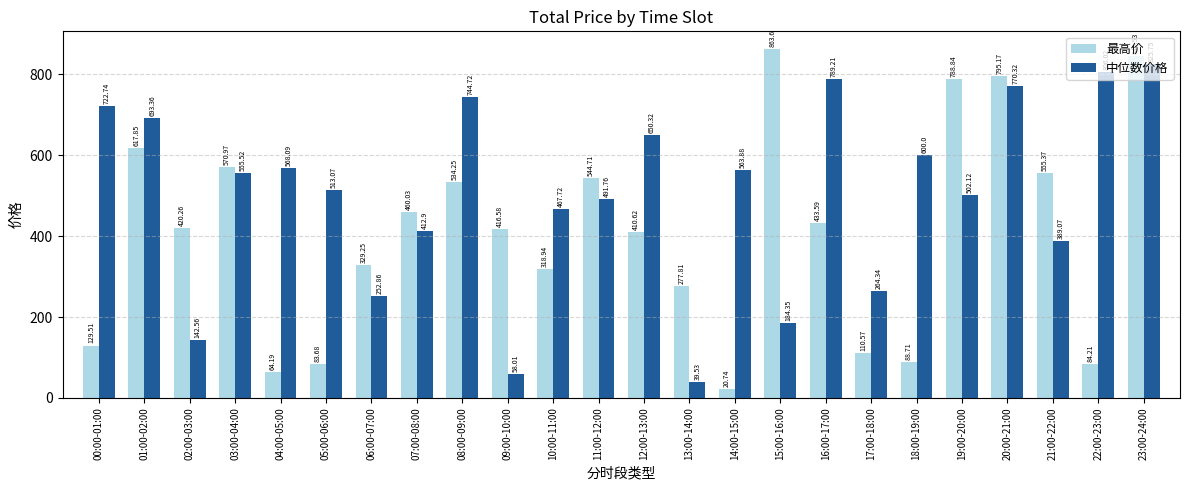

At which category does the chart reach its minimum across all series?

14:00-15:00